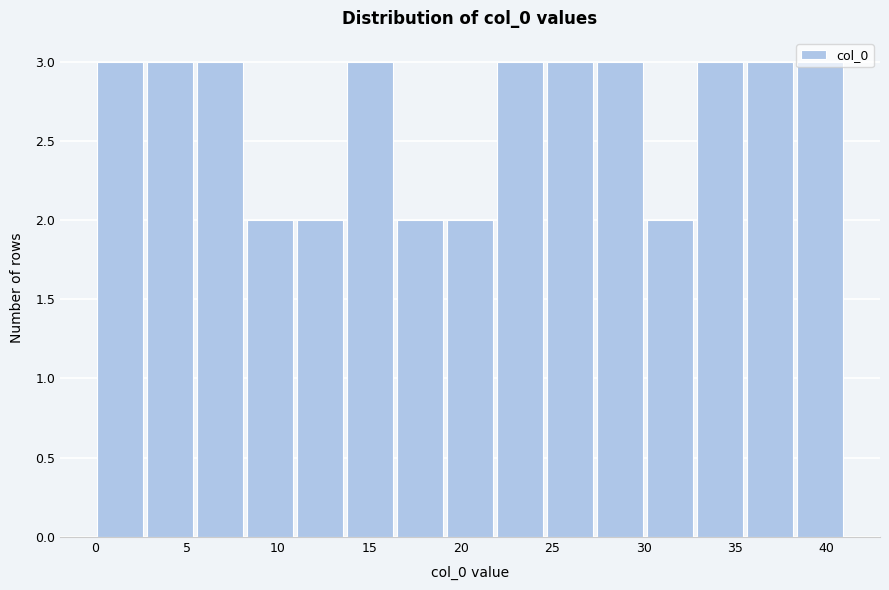

Reading left to right, list every bar in this chart as the range it spans on the x-axis followed by its height. Neither the bar edges nor the heights are printed on the chart, so give them approximately, as read against the axes.

0.0 to 2.5: 3
2.5 to 5.5: 3
5.5 to 8.0: 3
8.0 to 11.0: 2
11.0 to 13.5: 2
13.5 to 16.5: 3
16.5 to 19.0: 2
19.0 to 22.0: 2
22.0 to 24.5: 3
24.5 to 27.5: 3
27.5 to 30.0: 3
30.0 to 33.0: 2
33.0 to 35.5: 3
35.5 to 38.5: 3
38.5 to 41.0: 3